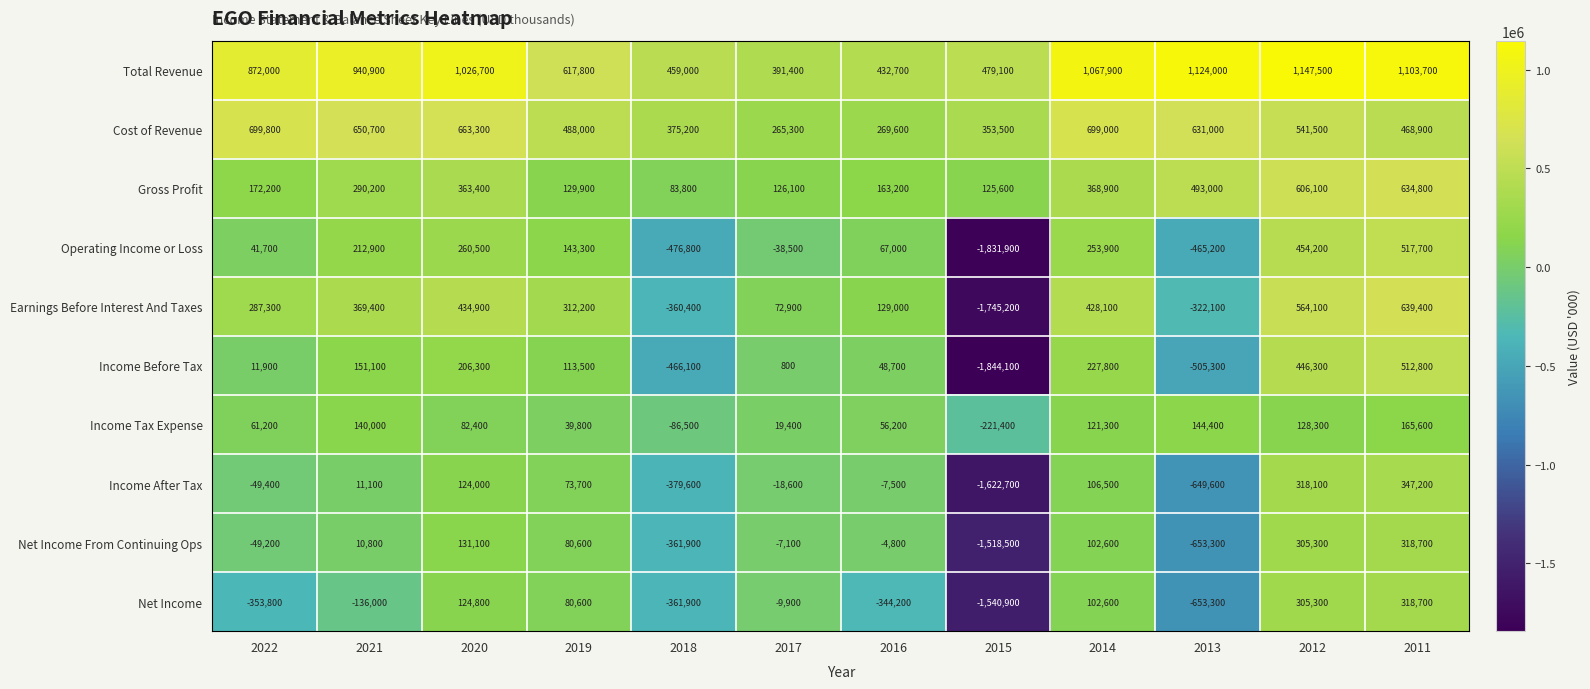

At which category is the sum across all series the highest?

2011